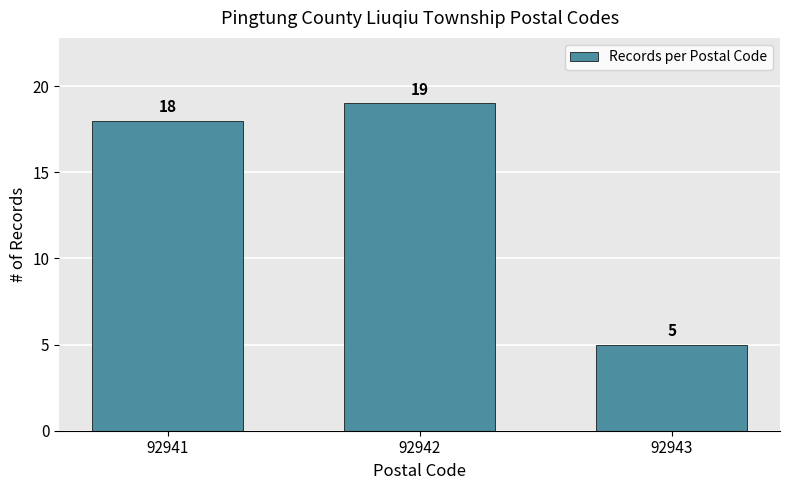

Reading left to right, extract all data points from this chart.

18	19	5